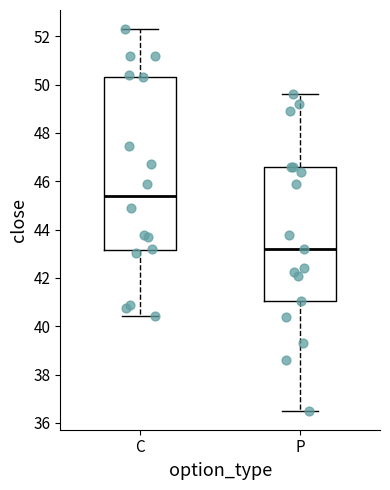

Reading left to right, read every box against the y-axis: the position of its median line, the range the box covers, and the ends of its whiskers. The values are not printed on the chart, so give them approximately, as read against the axis.

C: median 45.4, box 43.2 to 50.4, whiskers 40.4 to 52.4
P: median 43.2, box 41.0 to 46.6, whiskers 36.6 to 49.6